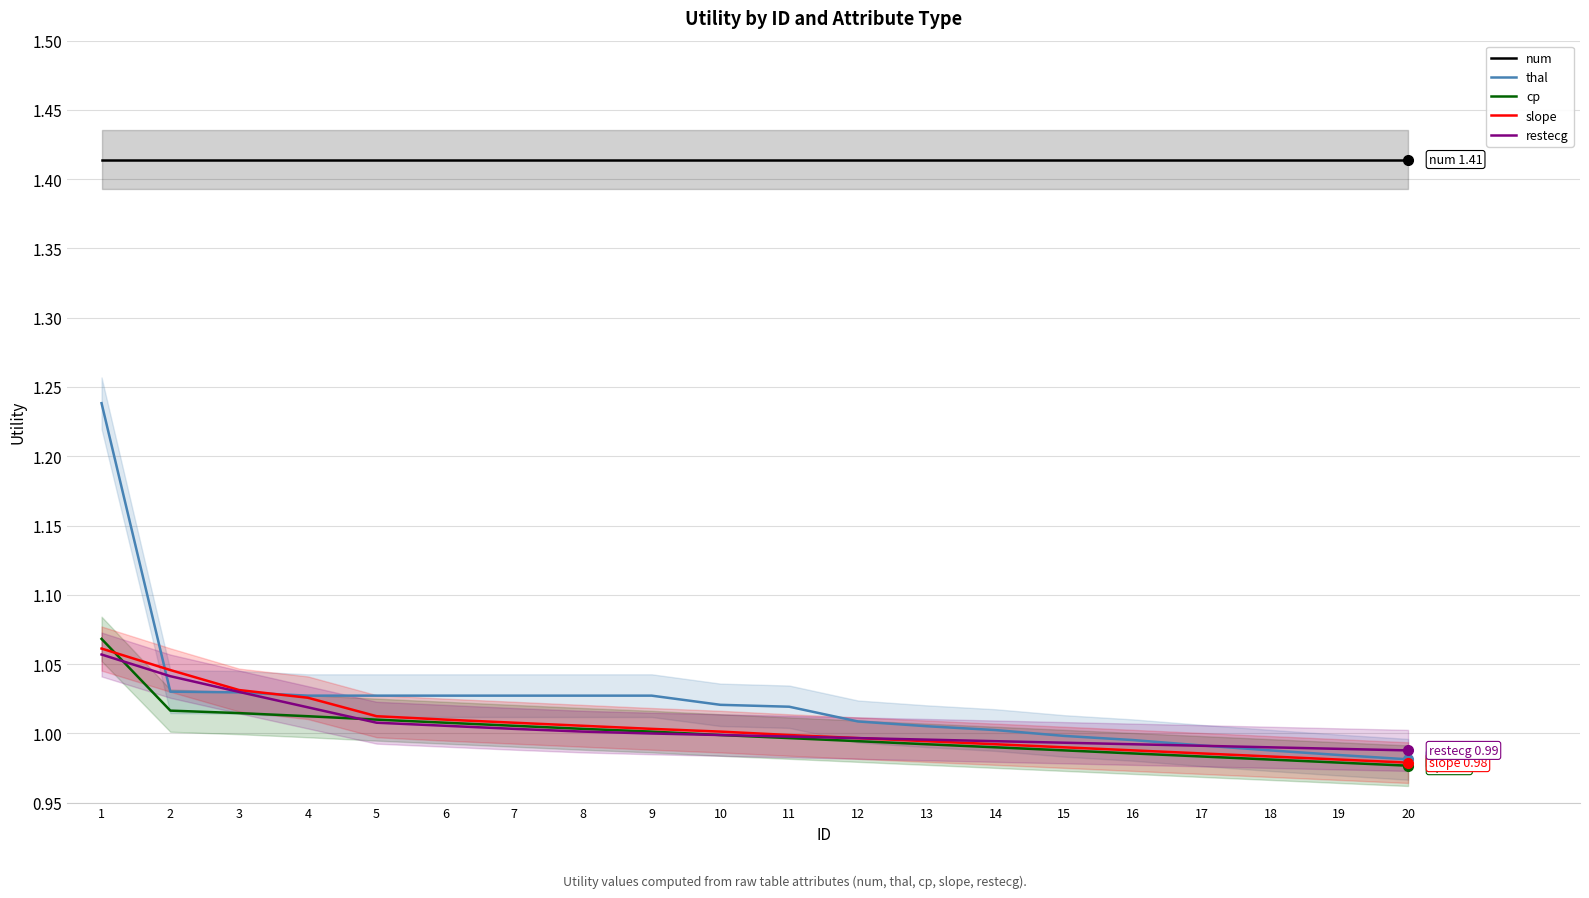

How many categories are shown in the chart?

20